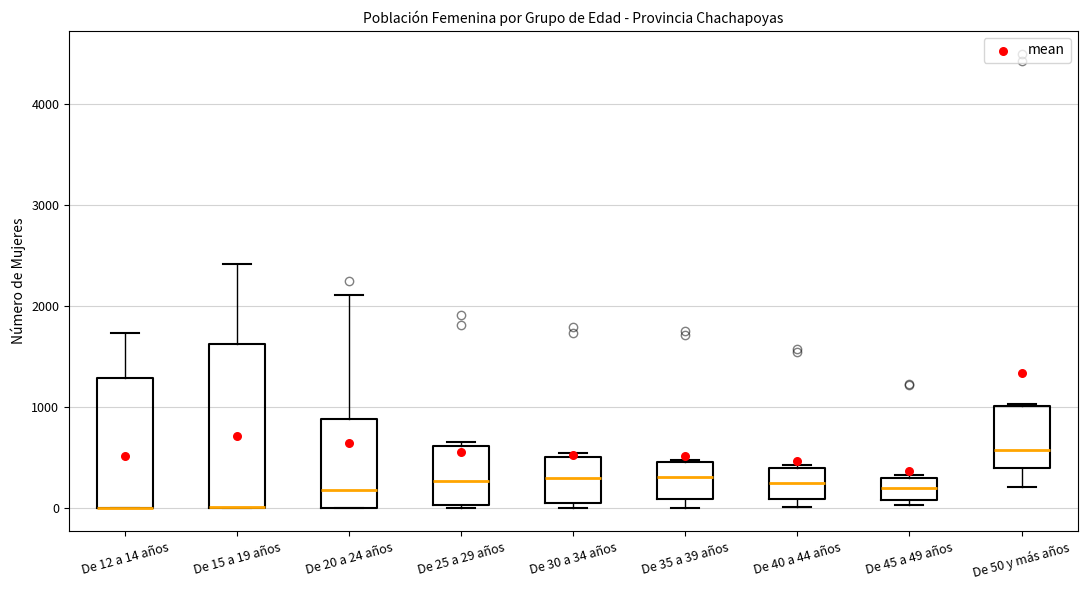

Where does the median line of the box for De 45 a 49 años sit on the y-axis? The values are not printed on the chart, so give them approximately, as read against the axis.

200